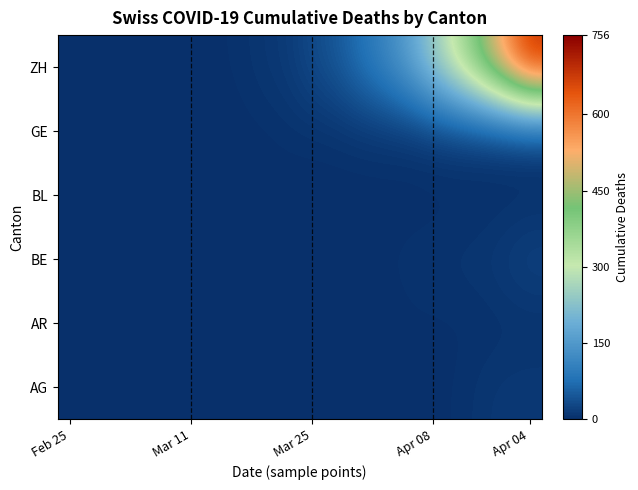

At how many categories does at least one series exceed 586?

1